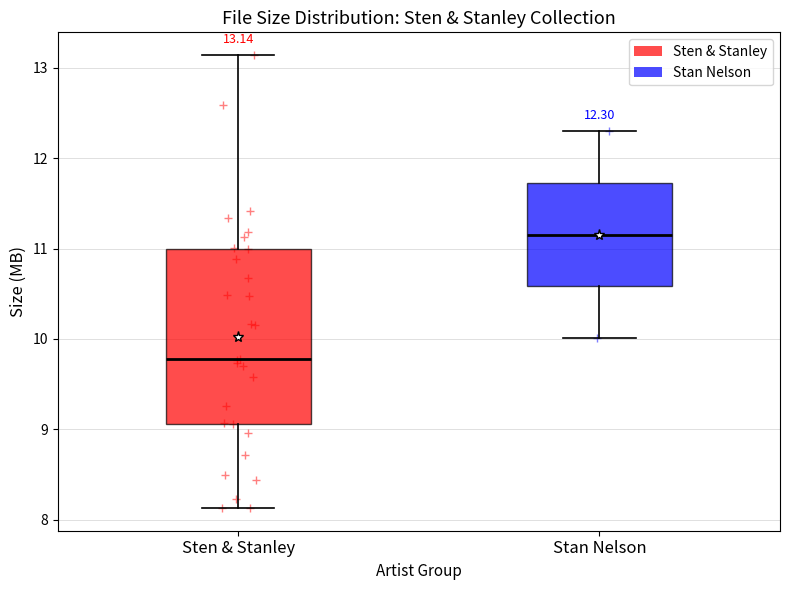

Which box's median line is the highest?

Stan Nelson